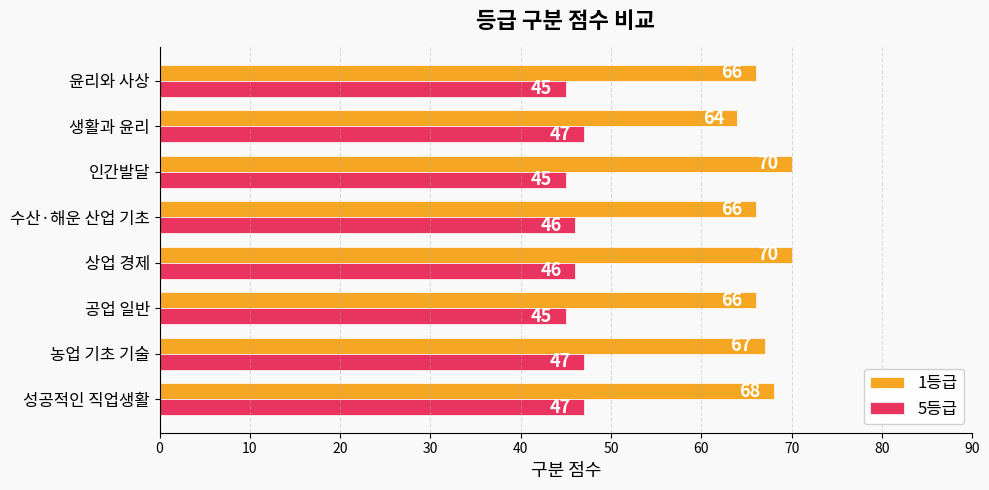

What is the sum of all 5등급 values?

368